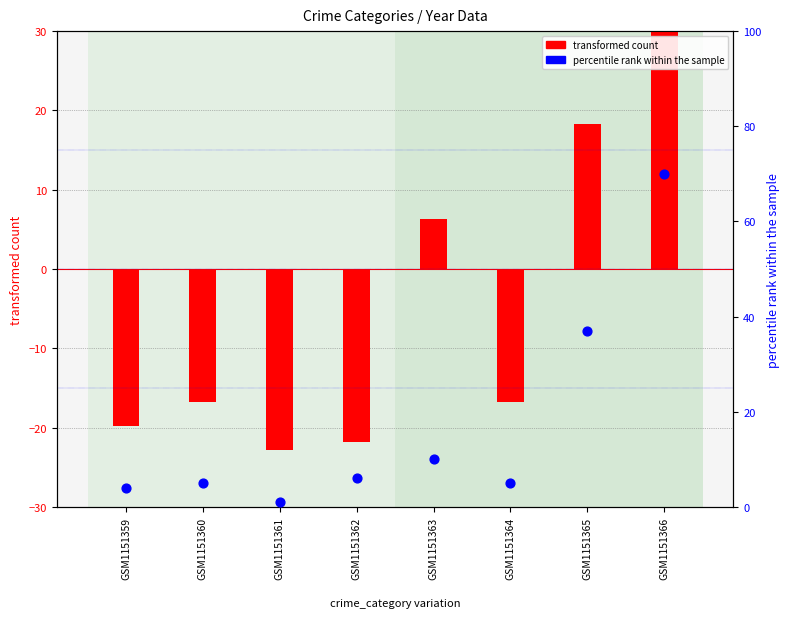

What are all the series names shown in the legend?

transformed count, percentile rank within the sample